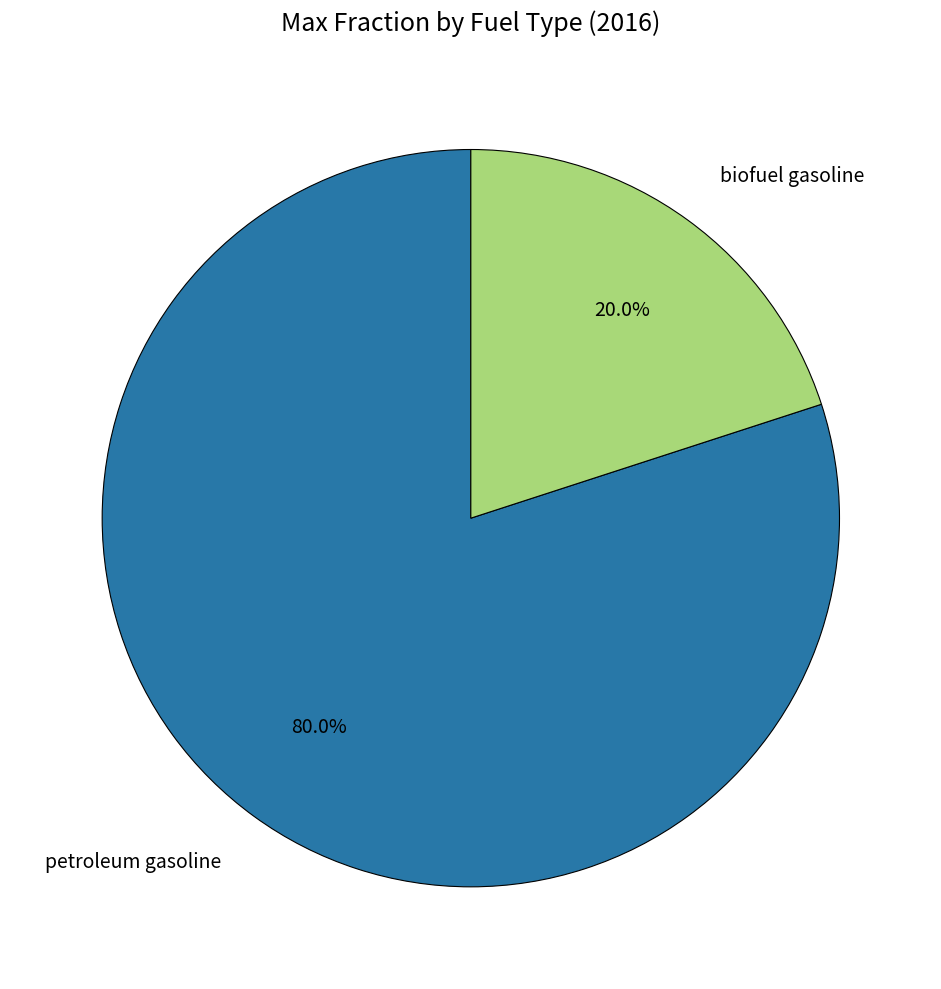

Which category has the smallest portion of the pie?

biofuel gasoline